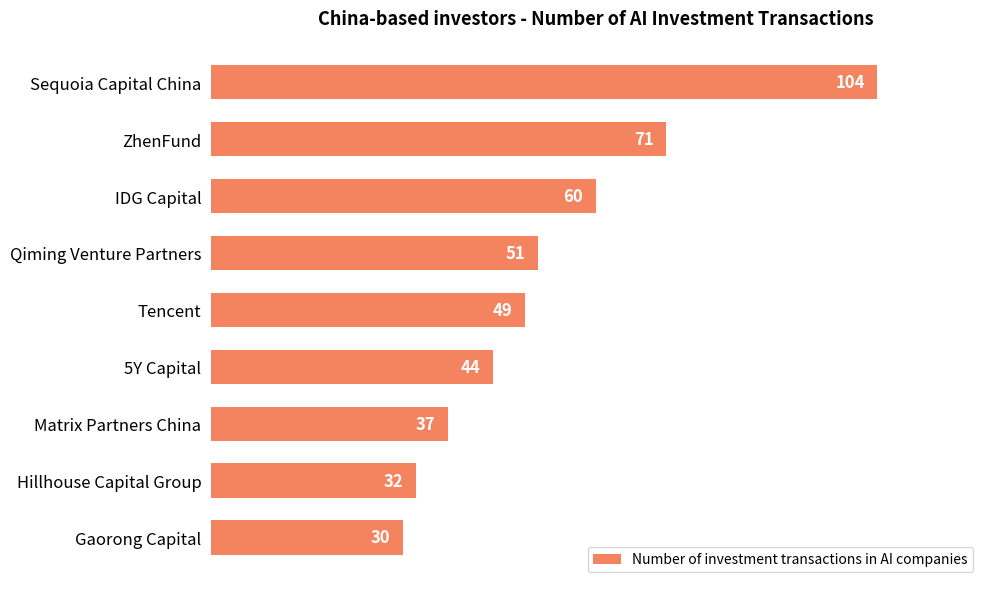

Rank the categories by value from highest to lowest.

Sequoia Capital China, ZhenFund, IDG Capital, Qiming Venture Partners, Tencent, 5Y Capital, Matrix Partners China, Hillhouse Capital Group, Gaorong Capital